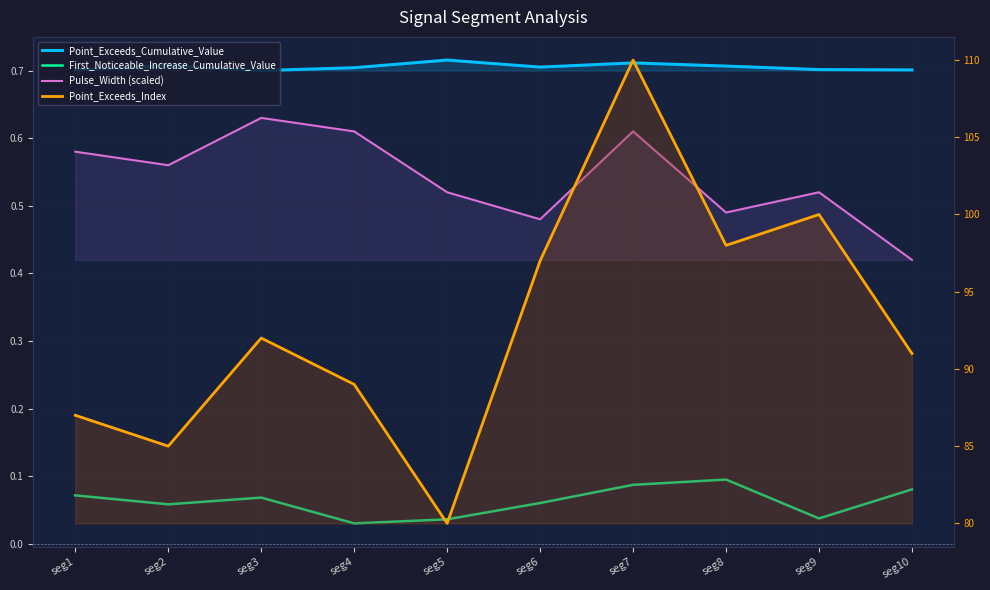

How many Point_Exceeds_Cumulative_Value values are between 0 and 1?

10